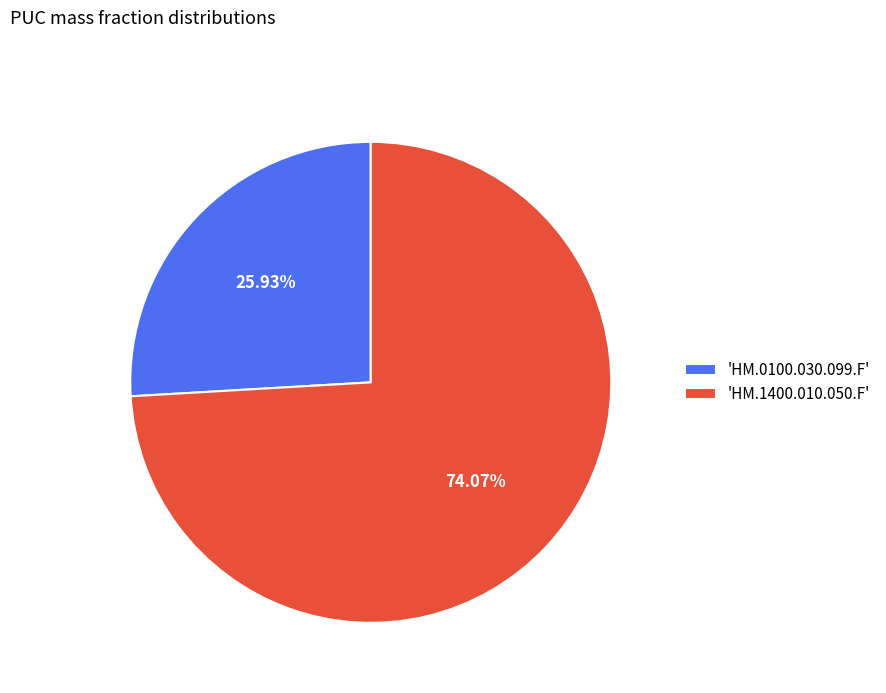

Which slice represents more than half of the pie?

'HM.1400.010.050.F'